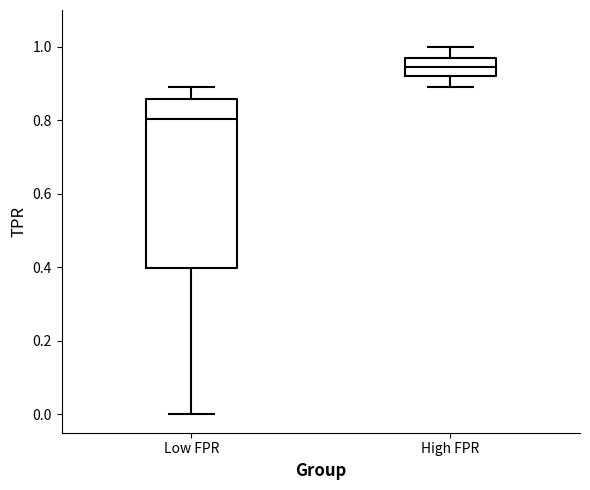

Which box has the highest median line?

High FPR